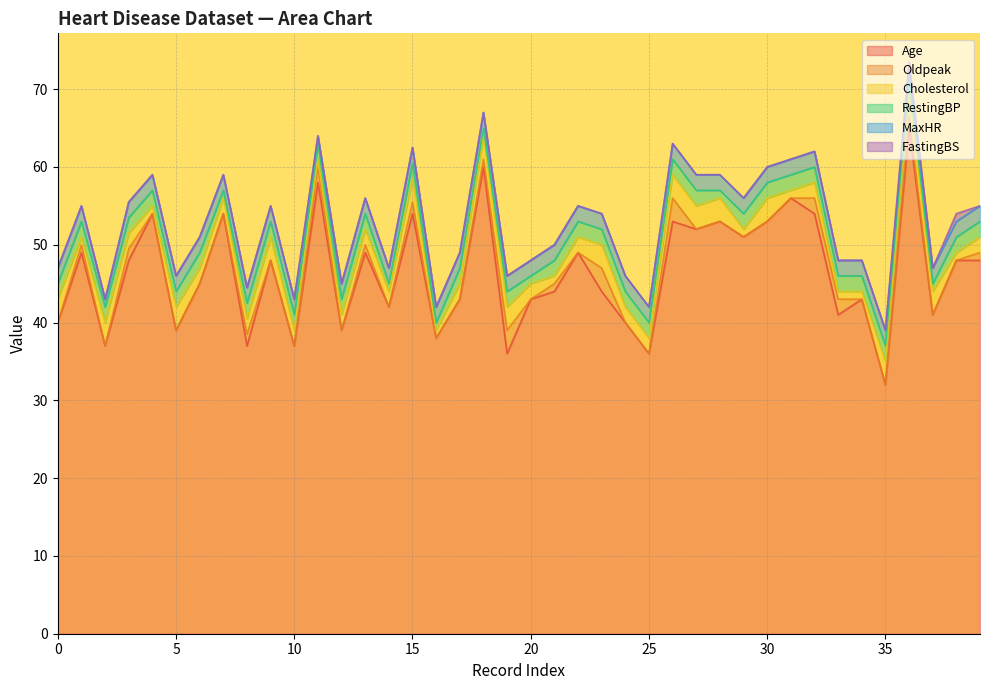

What is the difference between the highest and lowest values at 4?

54.0